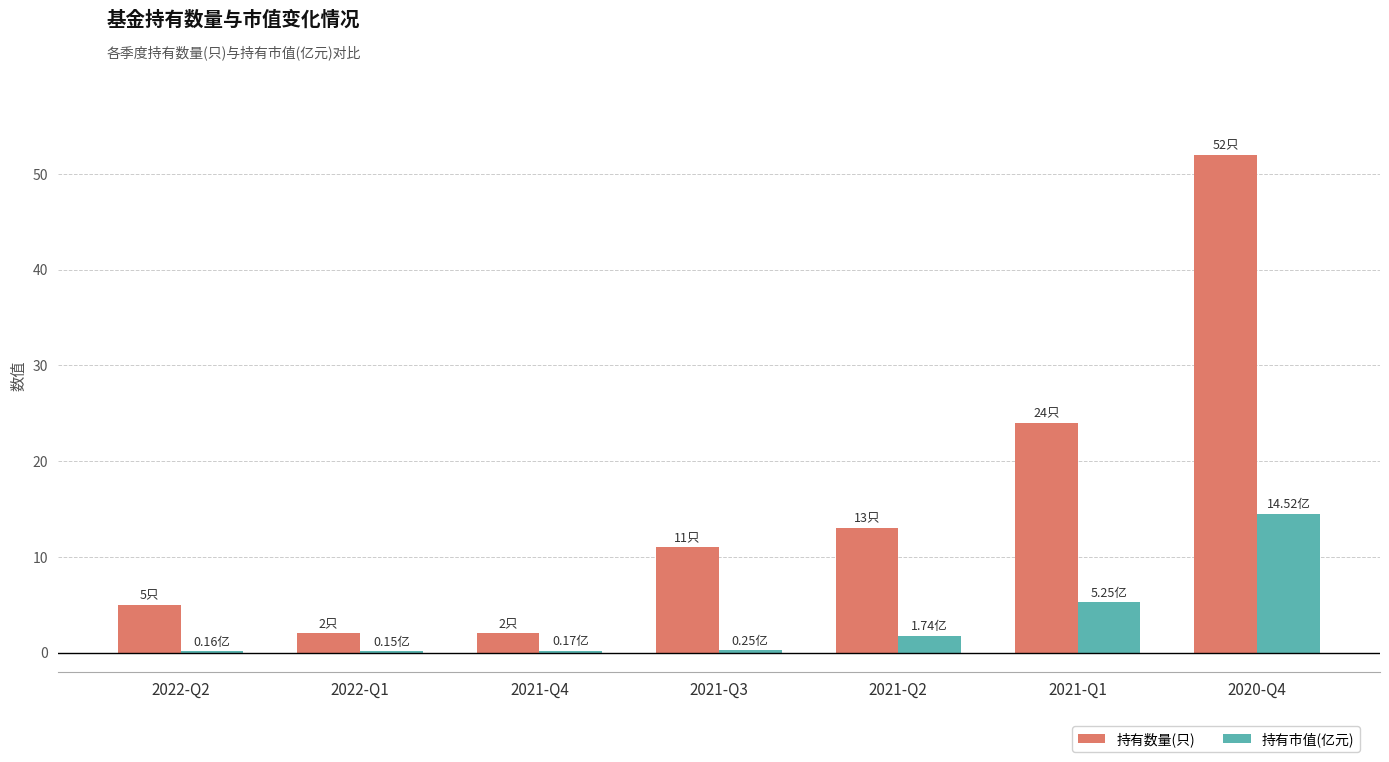

Which series has the largest total across all categories?

持有数量(只)